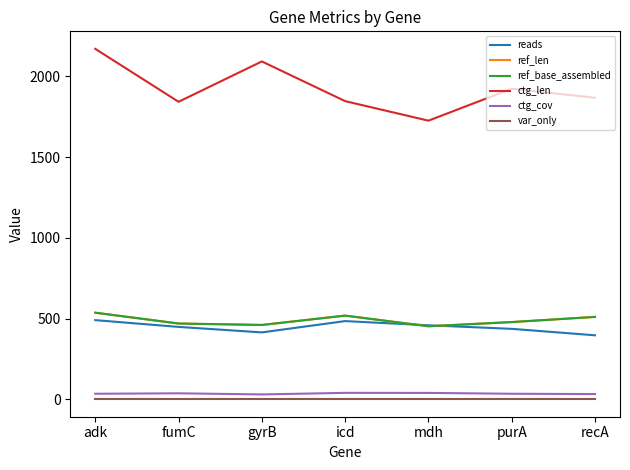

Which series ends up on top after the final intersection of reads and ref_len?

ref_len